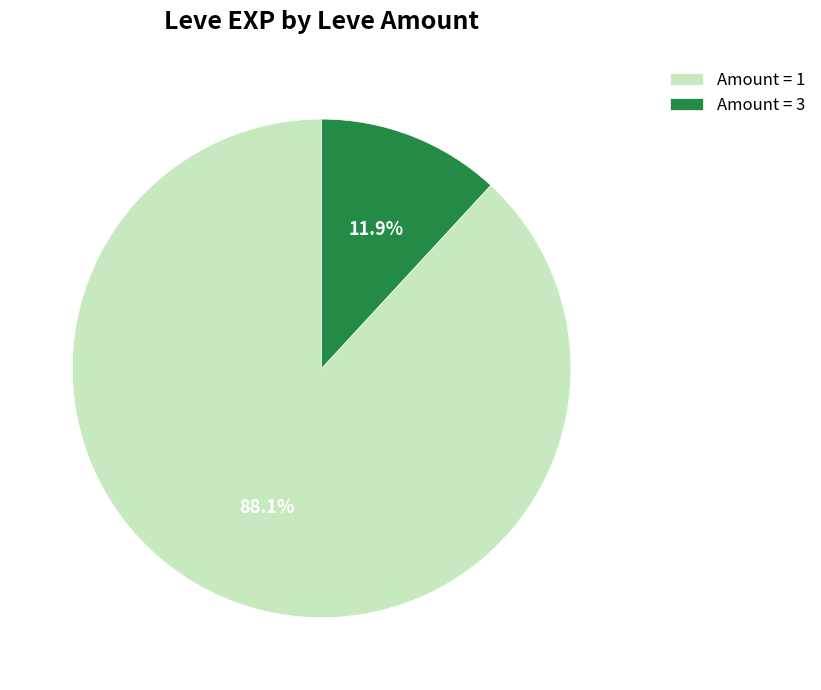

What is the total percentage of Amount = 1 and Amount = 3?

100.0%